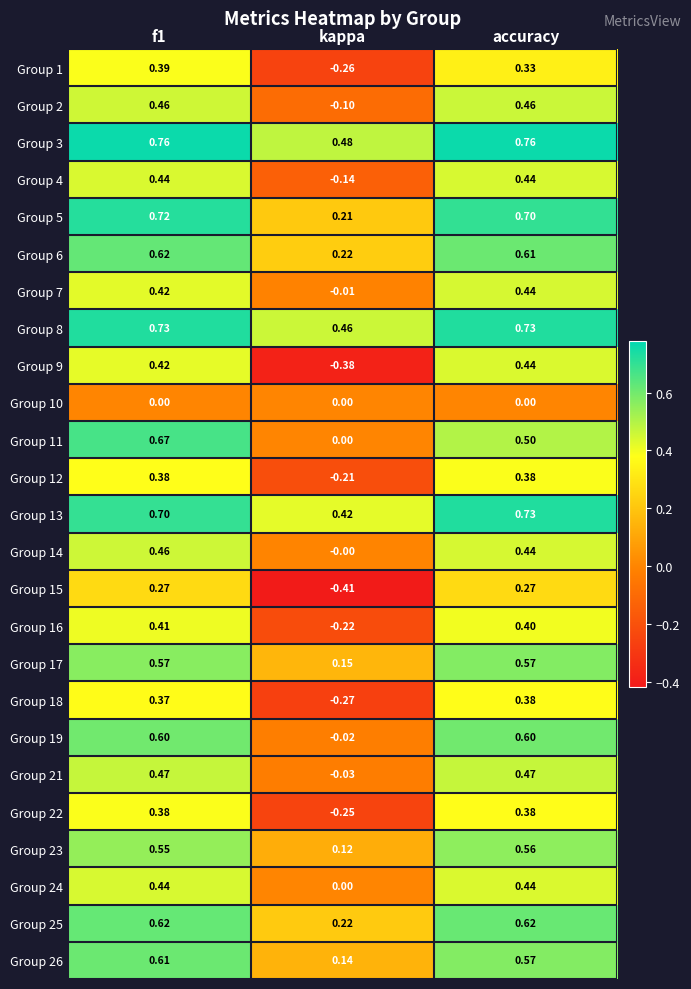

Which label corresponds to the smallest value in the chart?

kappa